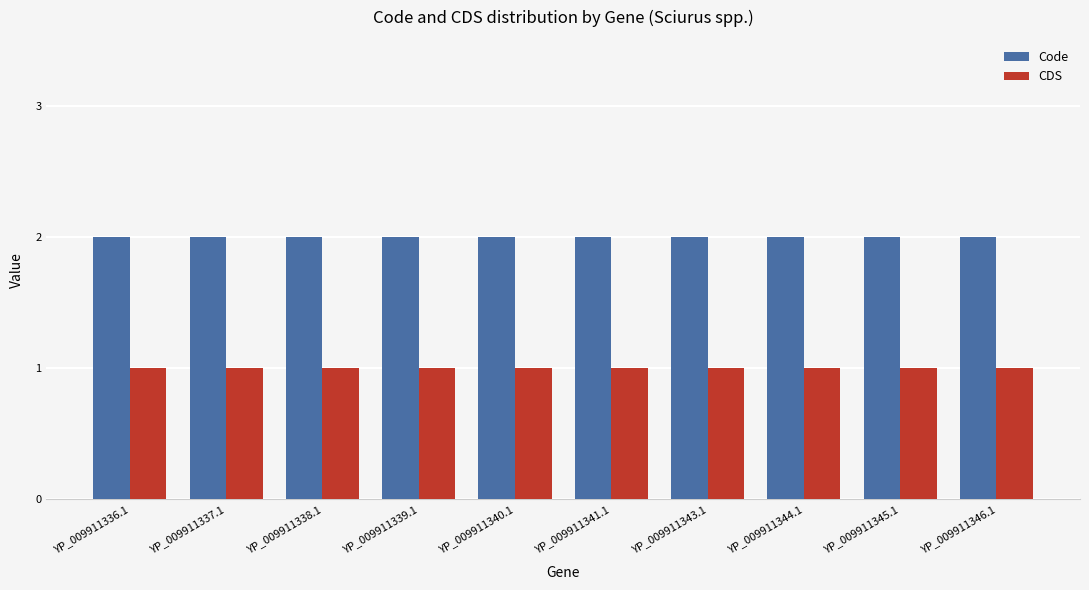

What is the value of the Code bar at the 3rd from the left?

2